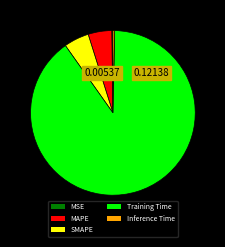

Do Training Time and Inference Time together represent more than half of the pie?

Yes